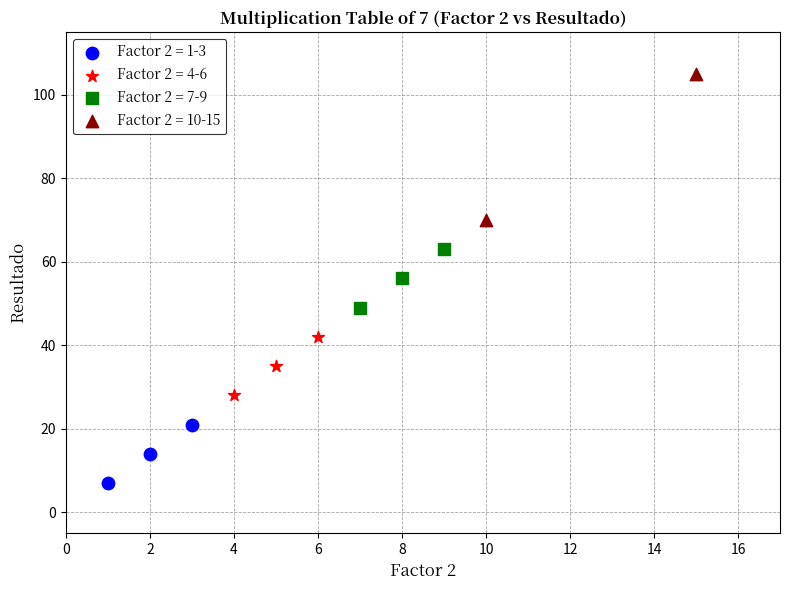

Which series contains the highest Y value?

Factor 2 = 10-15